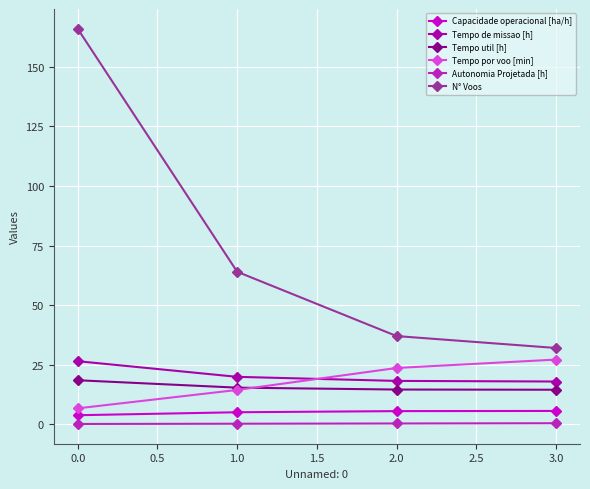

Rank the categories by N° Voos value from lowest to highest.

3.0, 2.0, 1.0, 0.0